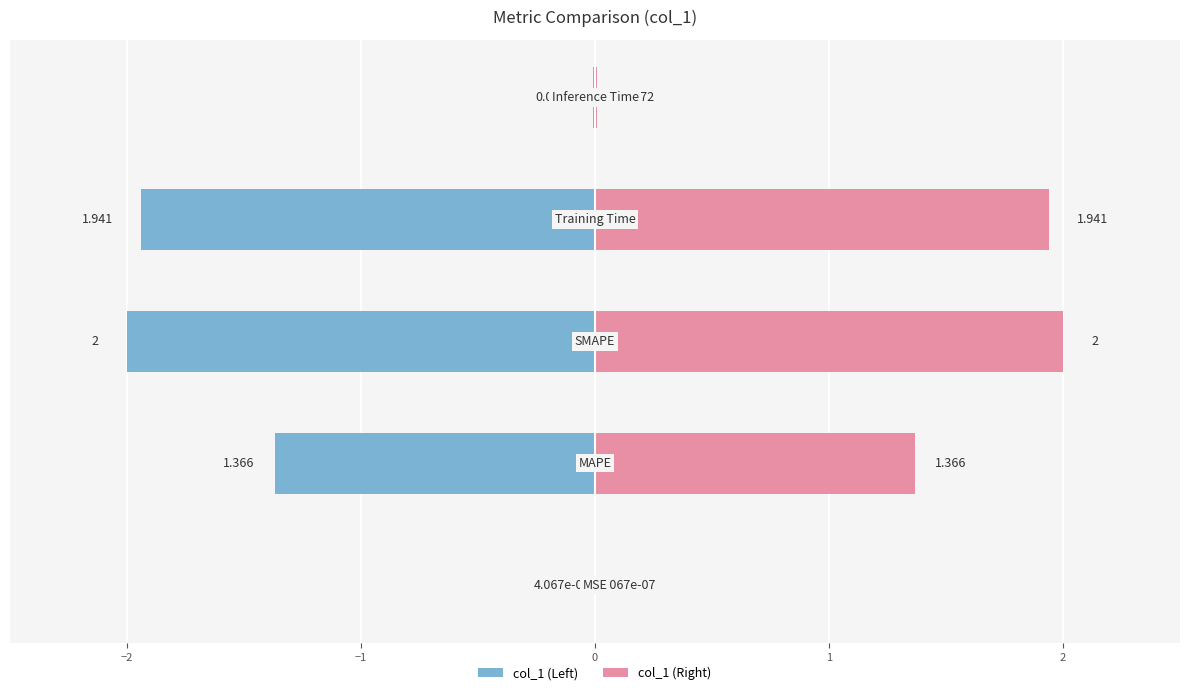

Are the bars horizontal?

Yes